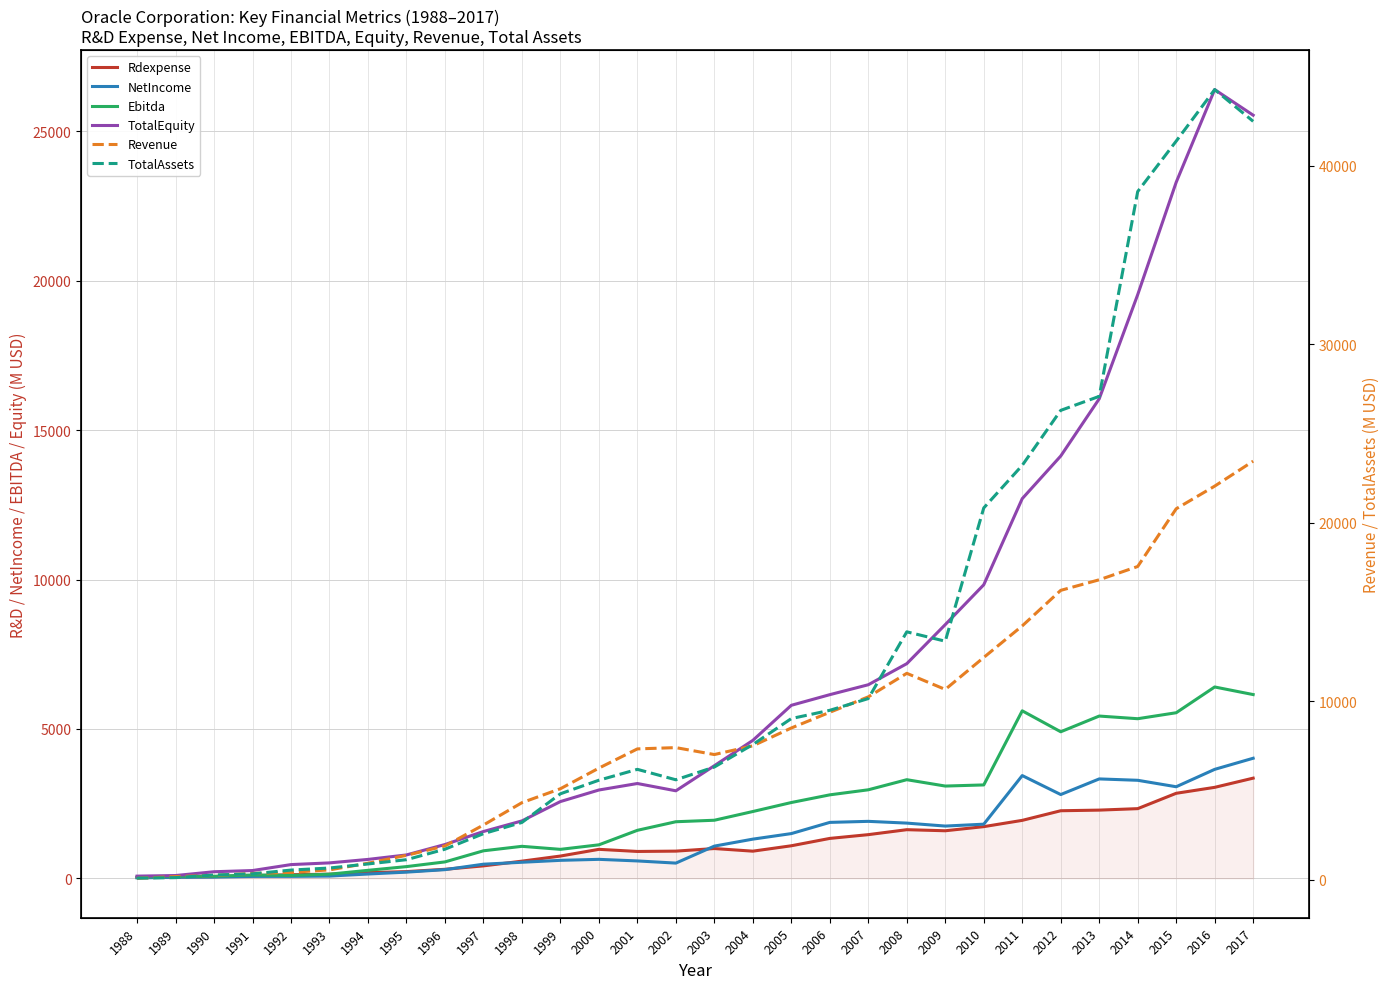

Count the number of categories in the chart.

30